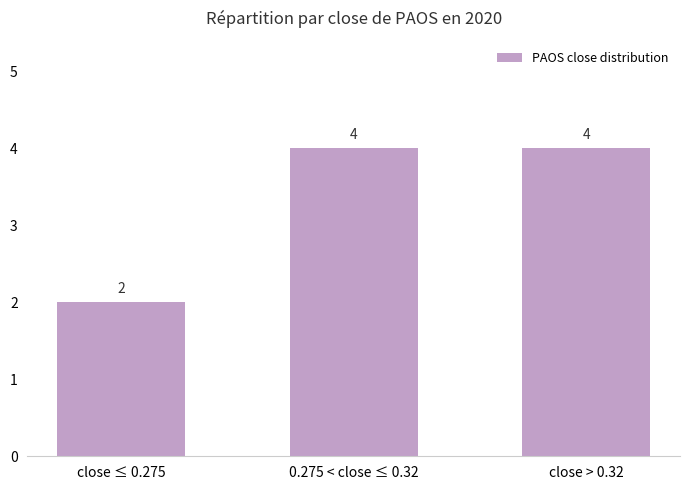

What is the difference between the values at close > 0.32 and close ≤ 0.275?

2